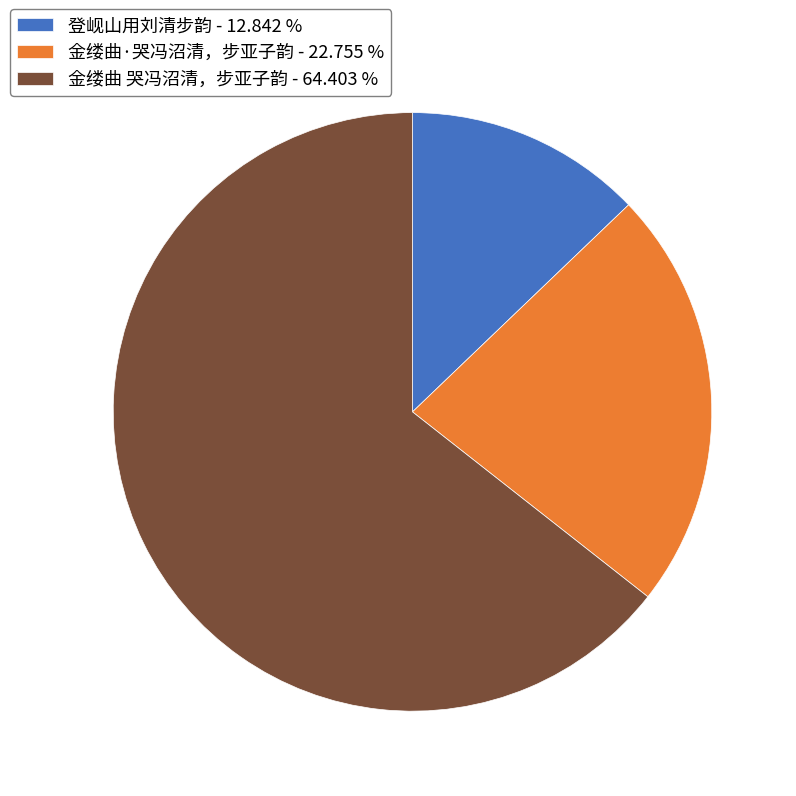

Rank the categories by value from highest to lowest.

金缕曲 哭冯沼清，步亚子韵, 金缕曲·哭冯沼清，步亚子韵, 登岘山用刘清步韵